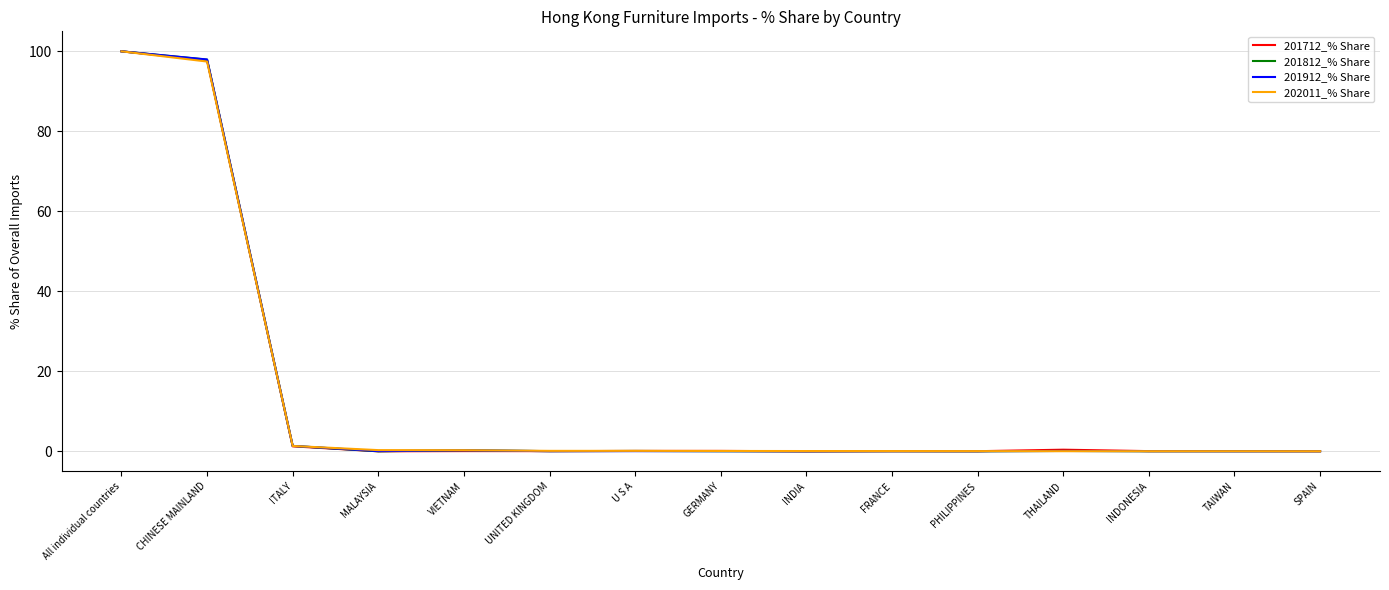

Is the value of 202011_% Share at All individual countries greater than the value of 201812_% Share at THAILAND?

Yes